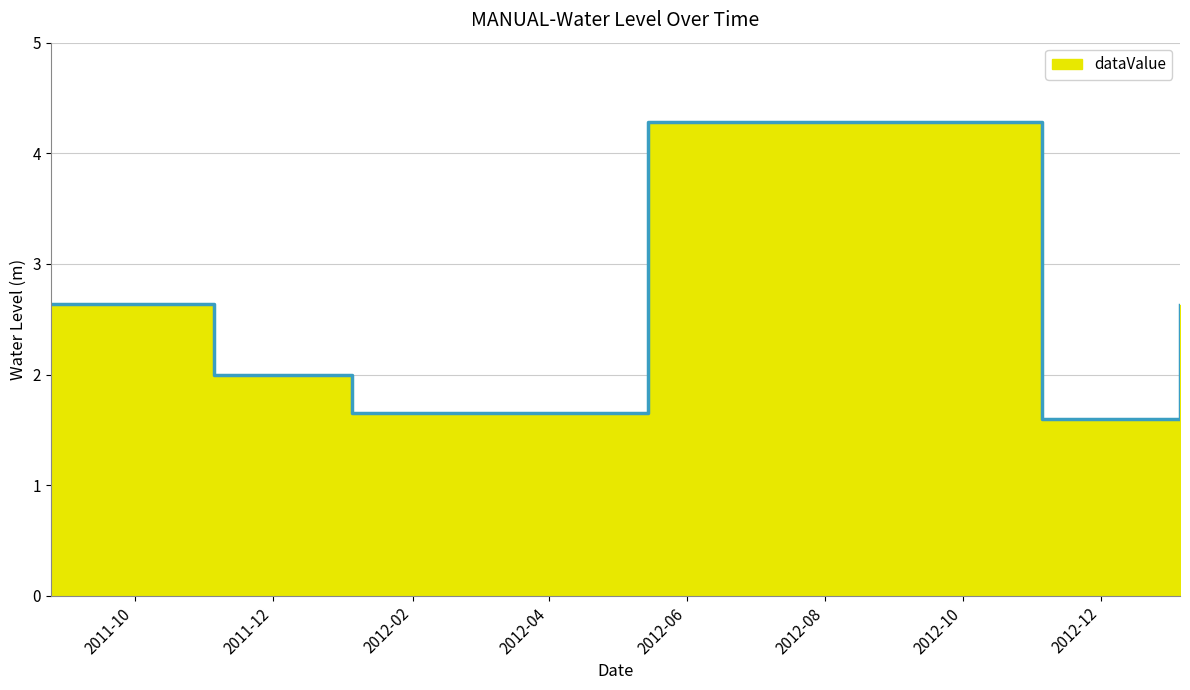

What is the label of the 4th point from the right?

2012-01-05